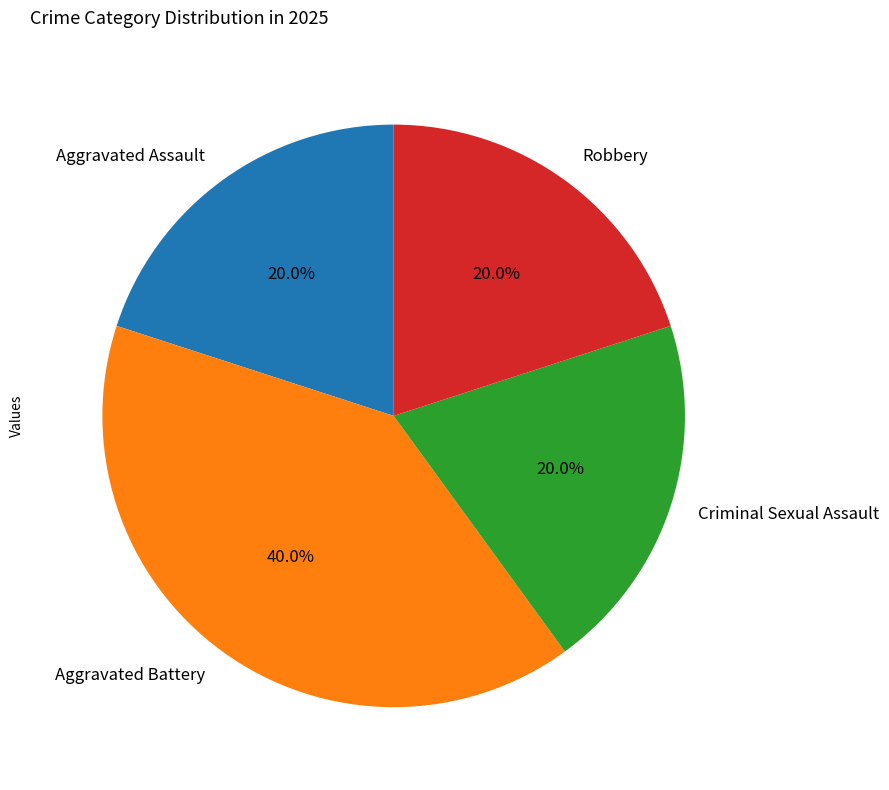

What percentage is the Aggravated Battery slice, to the nearest percent?

40%